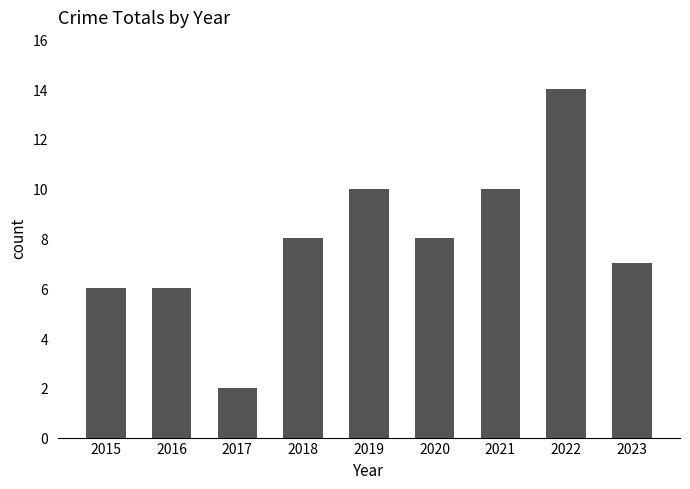

The chart shows a value of 10 at 2019. True or false?

True